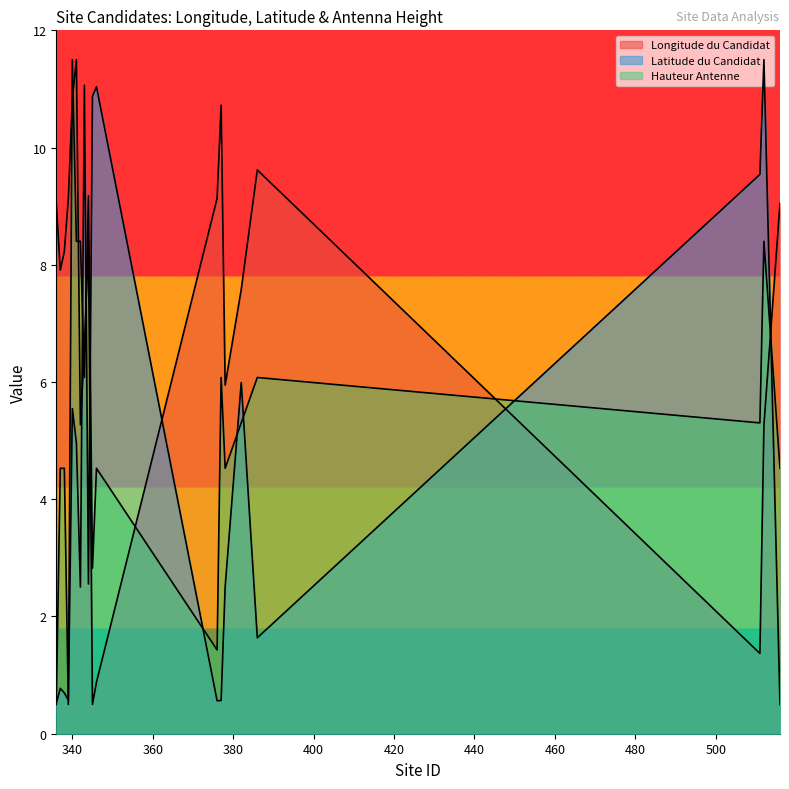

What is the lowest value of the Latitude du Candidat series?

0.5